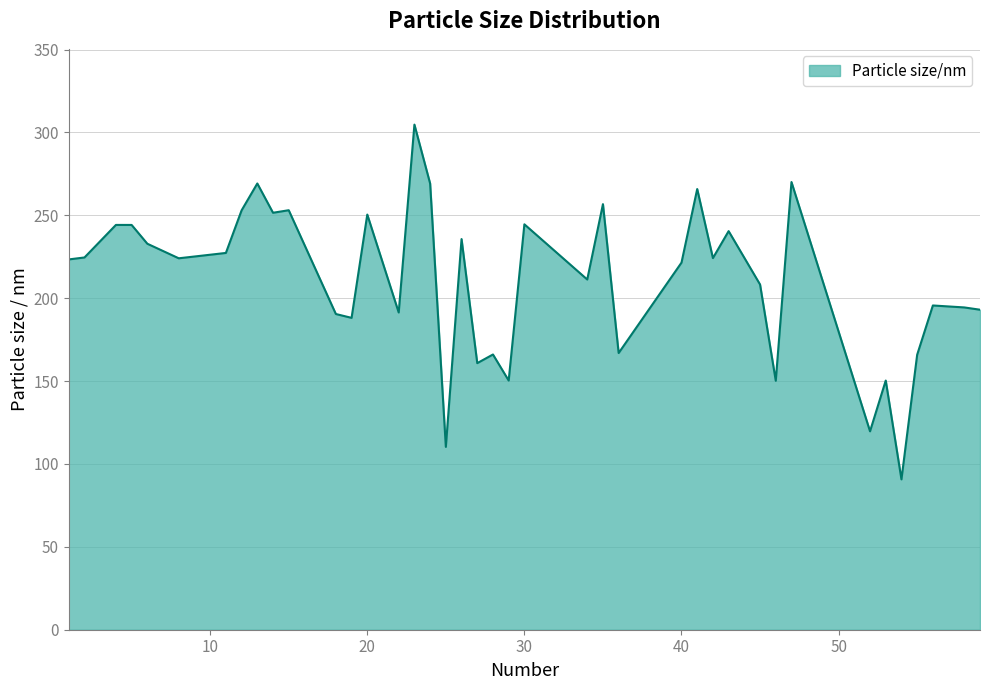

How many lines are shown in the chart?

1